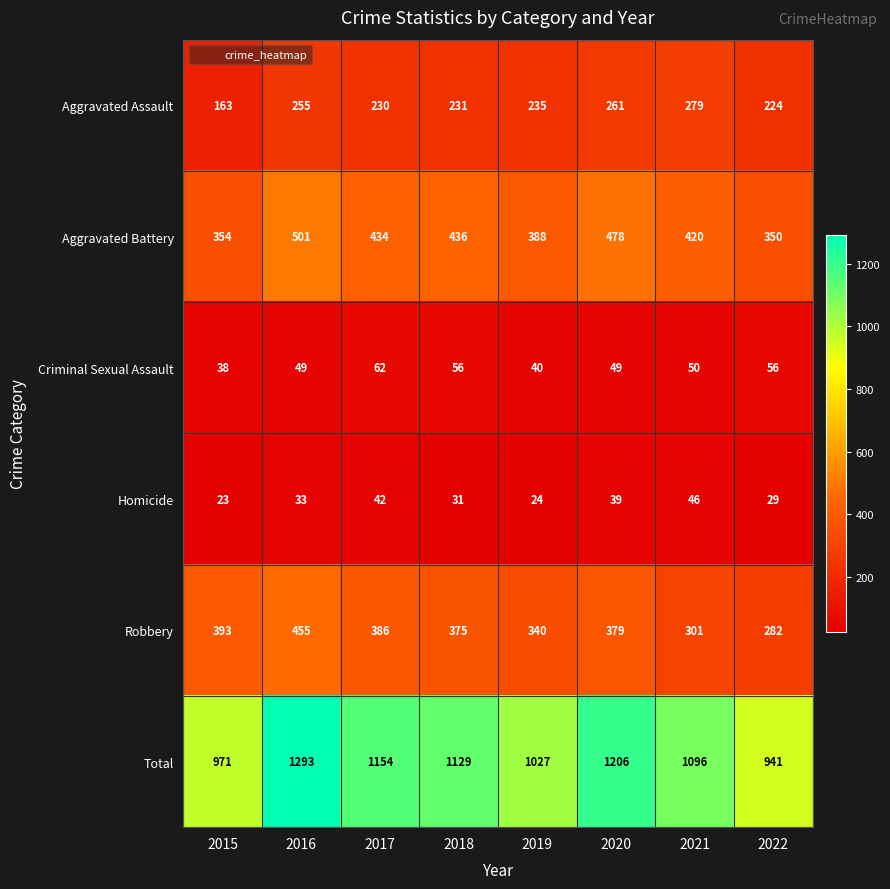

Rank the series at 2020 from highest to lowest value.

Total, Aggravated Battery, Robbery, Aggravated Assault, Criminal Sexual Assault, Homicide